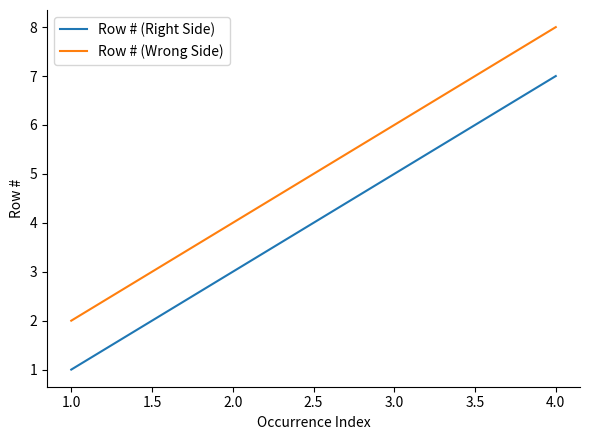

Count the number of categories in the chart.

4